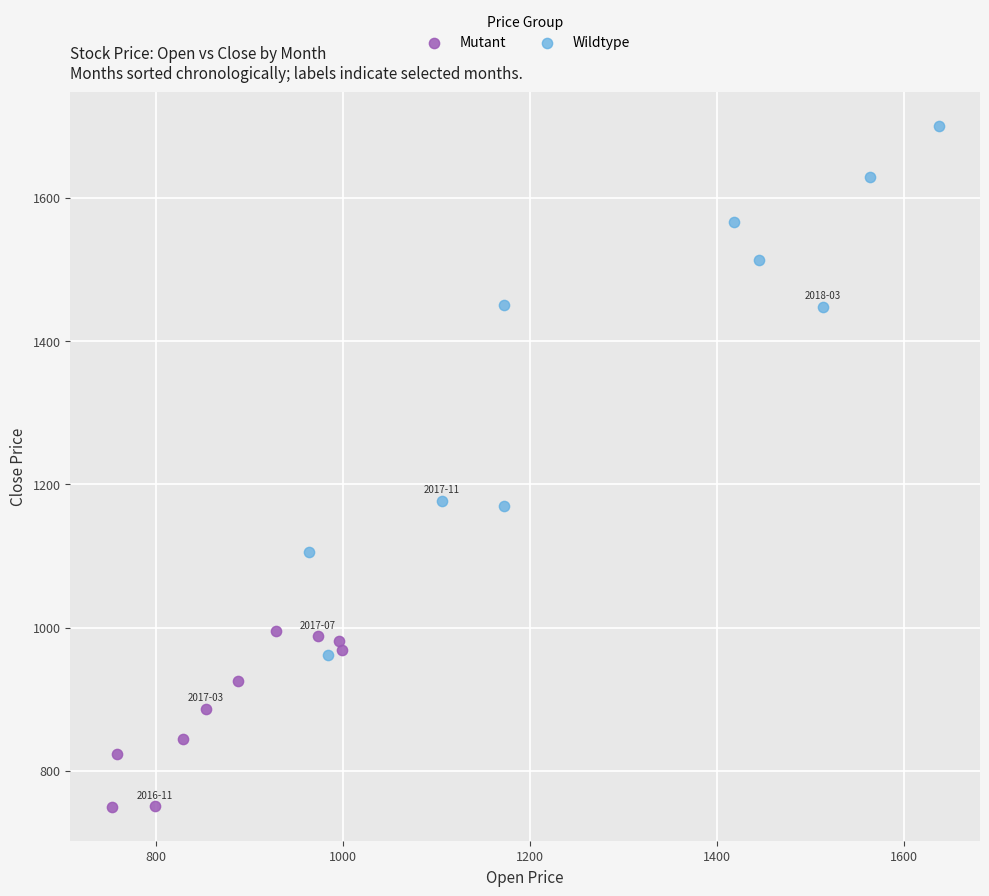

What are all the series names shown in the legend?

Mutant, Wildtype